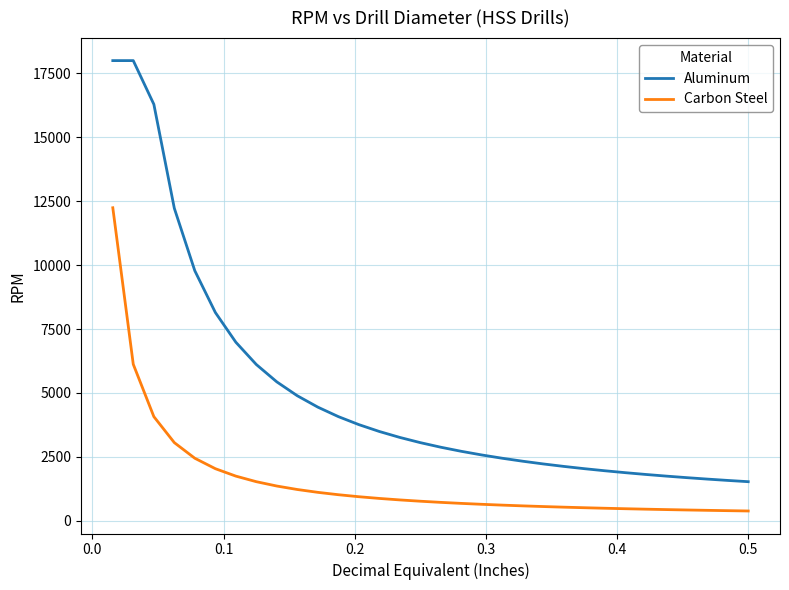

What is the difference between the maximum and minimum values in the Carbon Steel series?

11861.6